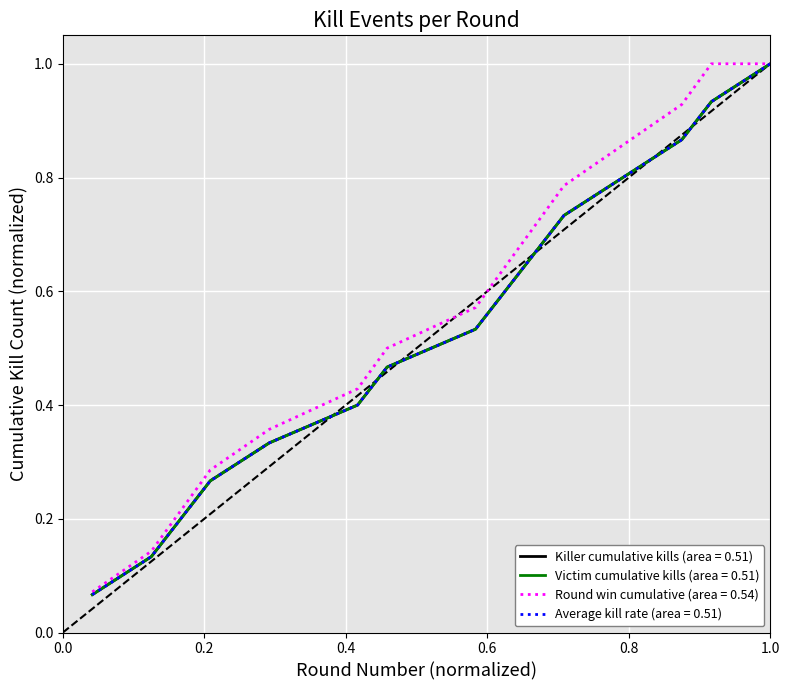

How many lines are shown in the chart?

4